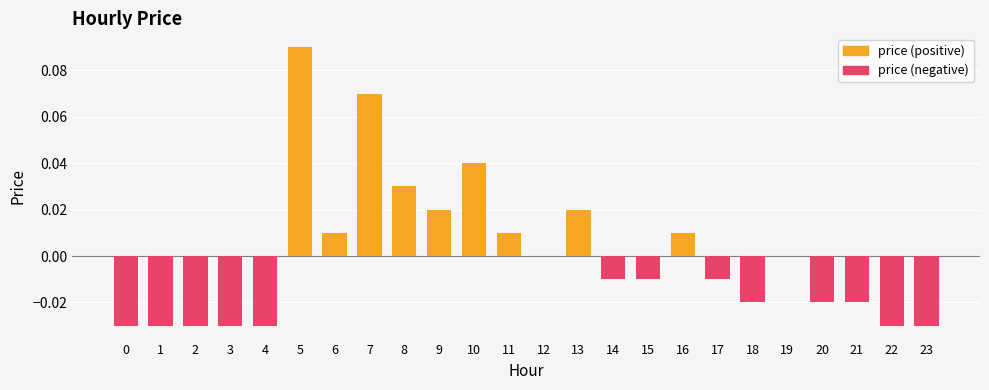

Is it true that price (negative) equals -0.0 at 1?

False